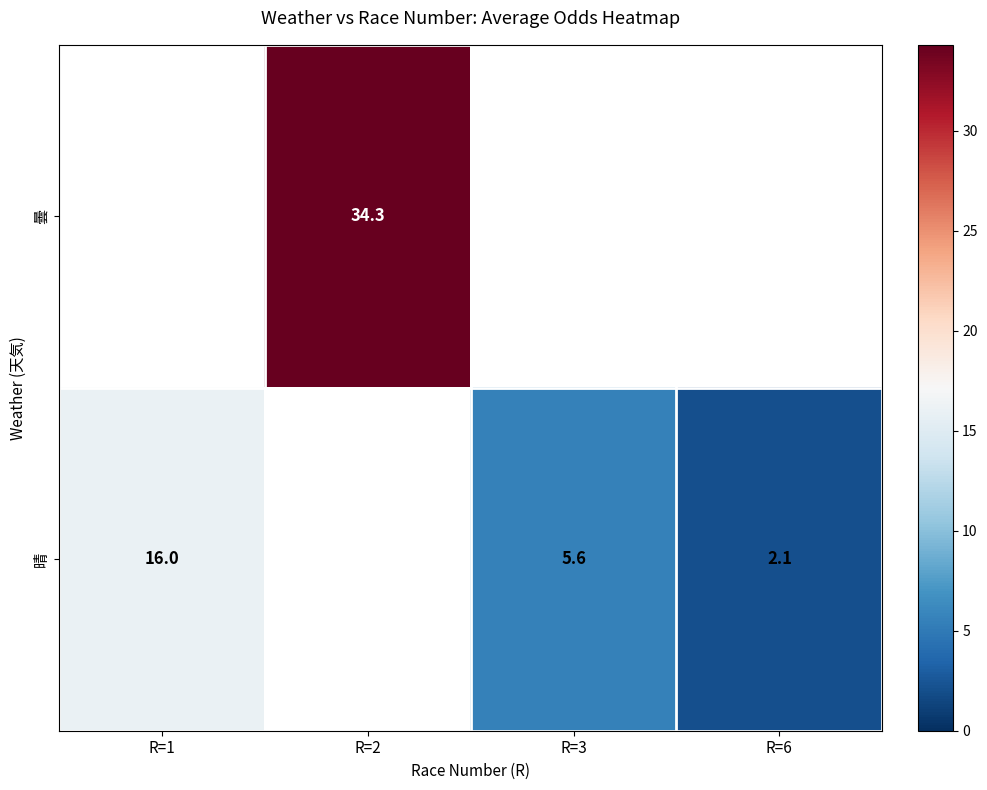

The value of 晴 at R=6 is 3.0. True or false?

False